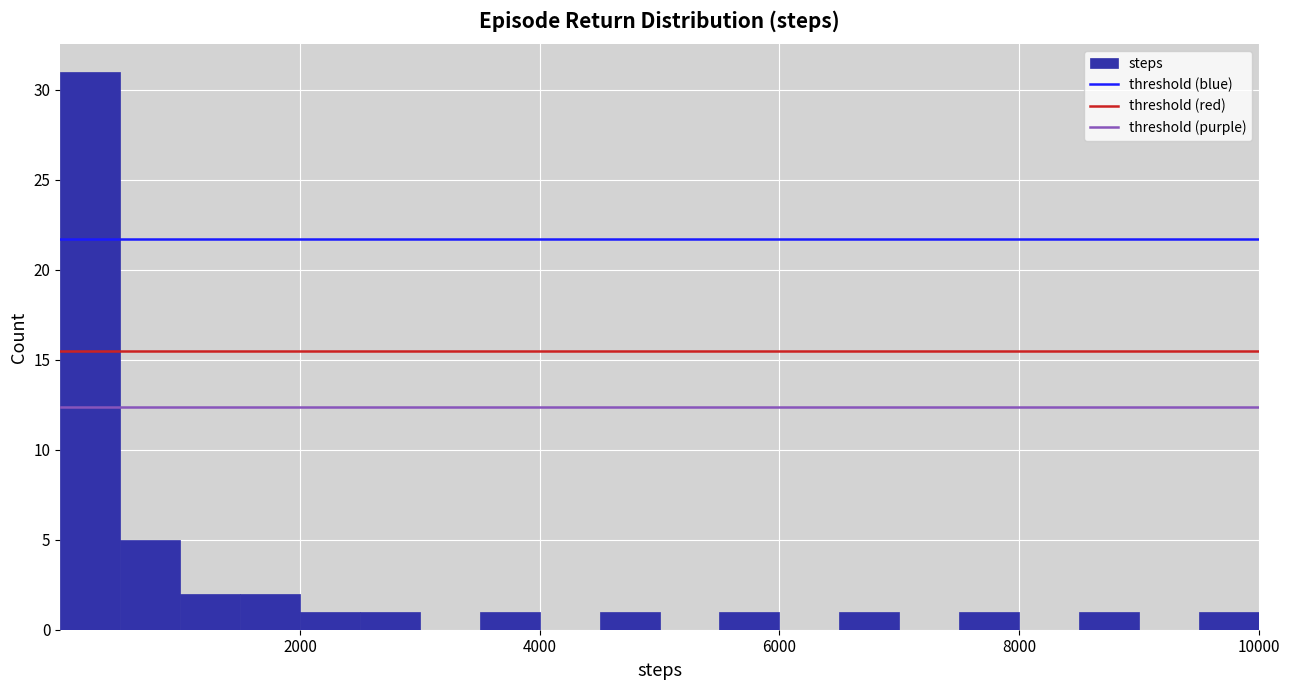

Read against the x-axis, roughly where is the centre of the tallest bar?

200